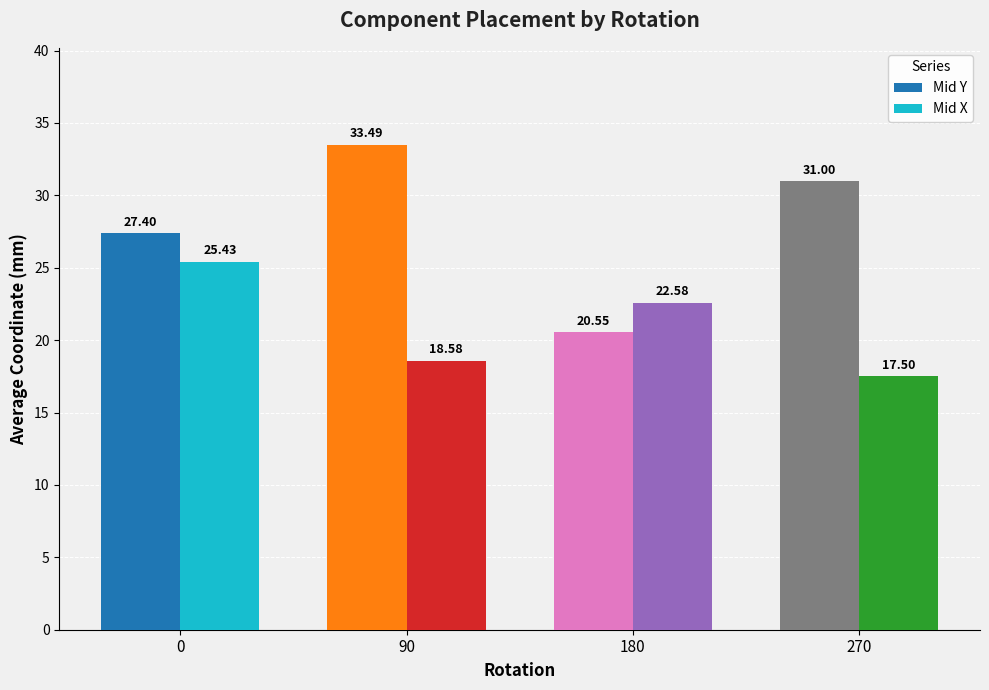

List the series in order of their overall mean, highest first.

Mid Y, Mid X